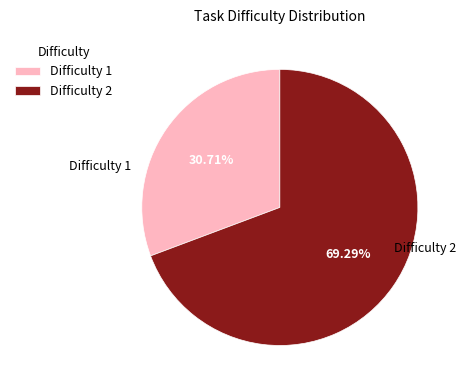

Count the number of slices in the pie.

2